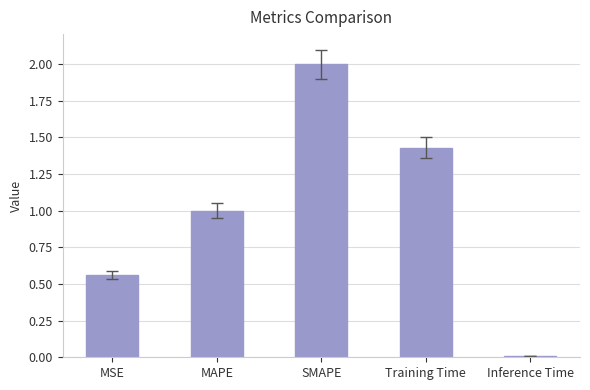

Rank the categories by value from lowest to highest.

Inference Time, MSE, MAPE, Training Time, SMAPE